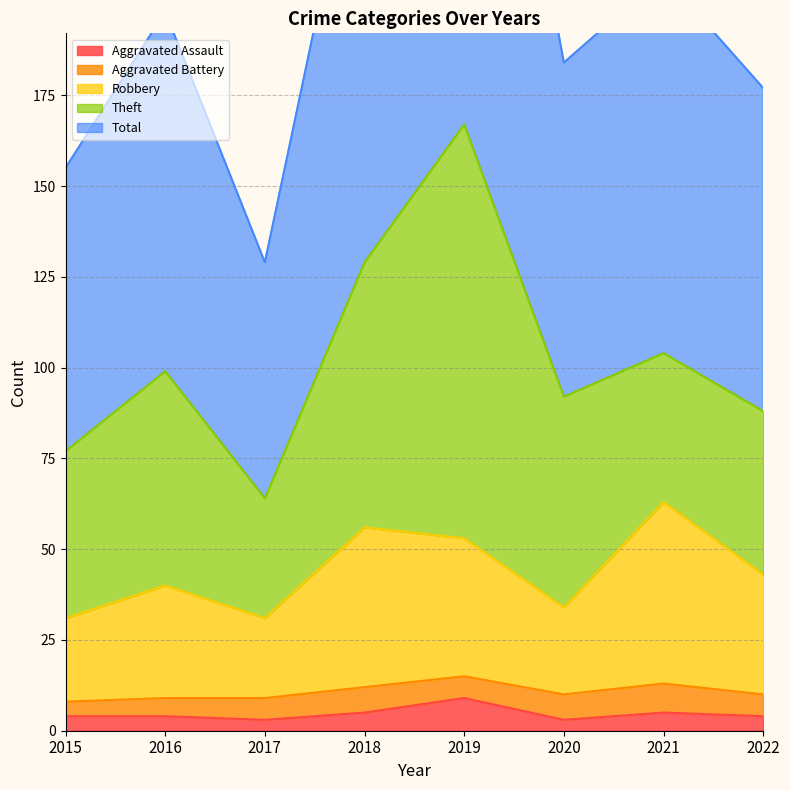

The Aggravated Assault series shows 5 at 2018. True or false?

True